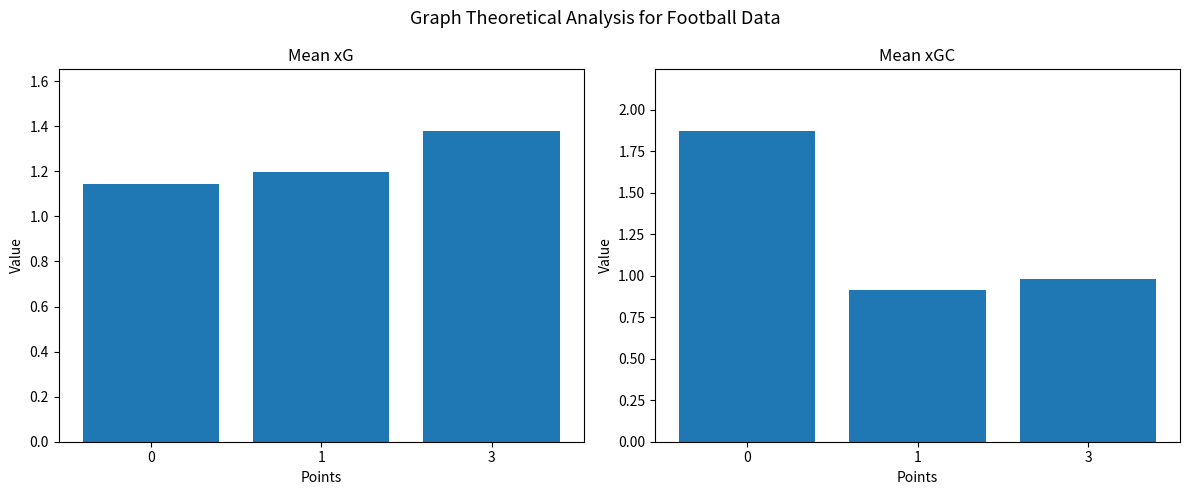

The value of Mean xG at 1 is 0.7. True or false?

False